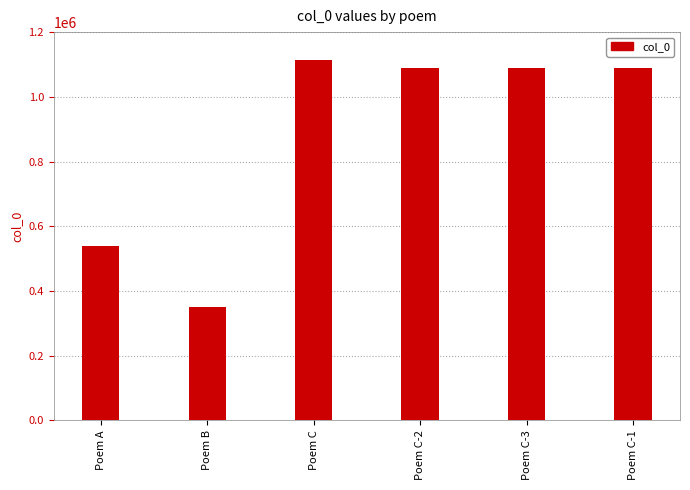

What is the greatest value displayed?

1112929